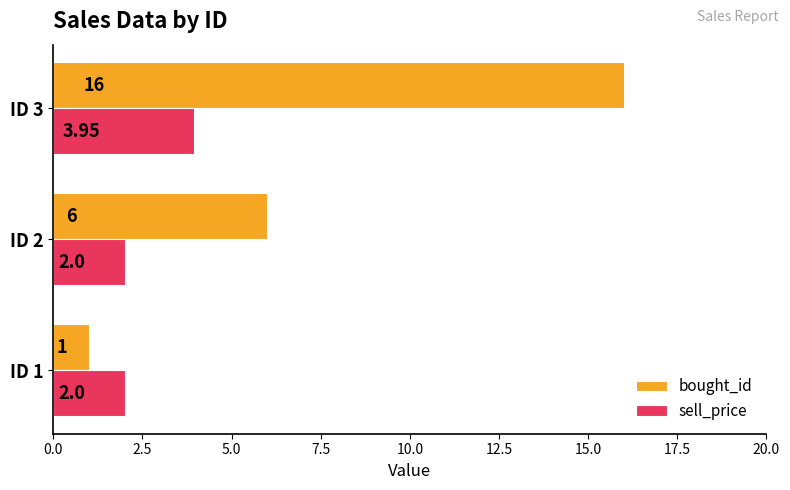

What is the total value across all series at ID 1?

3.0